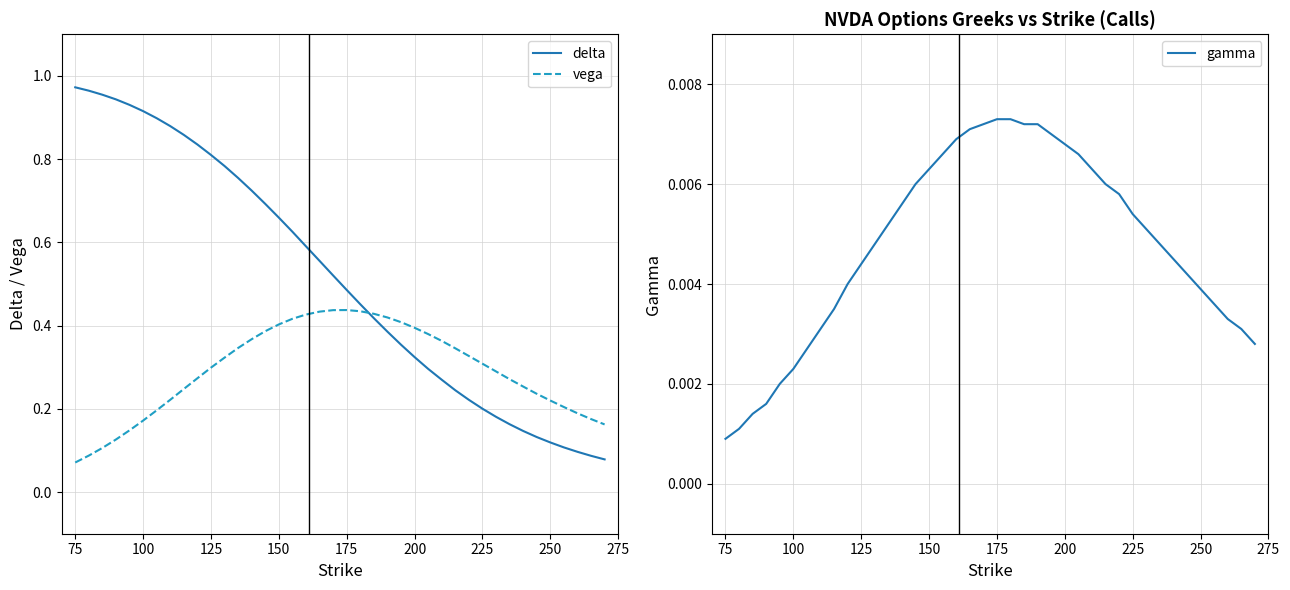

True or false: gamma and vega cross at least once.

False